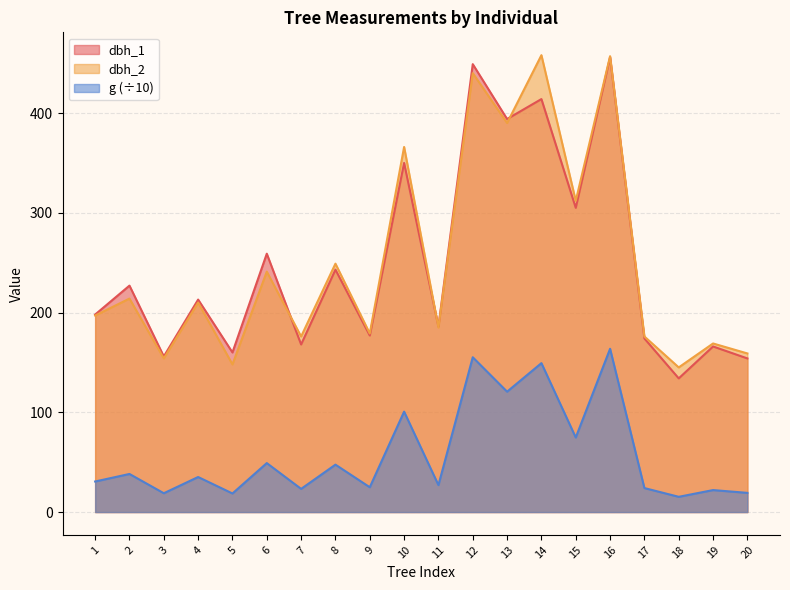

At which label is g closest to 89?

10